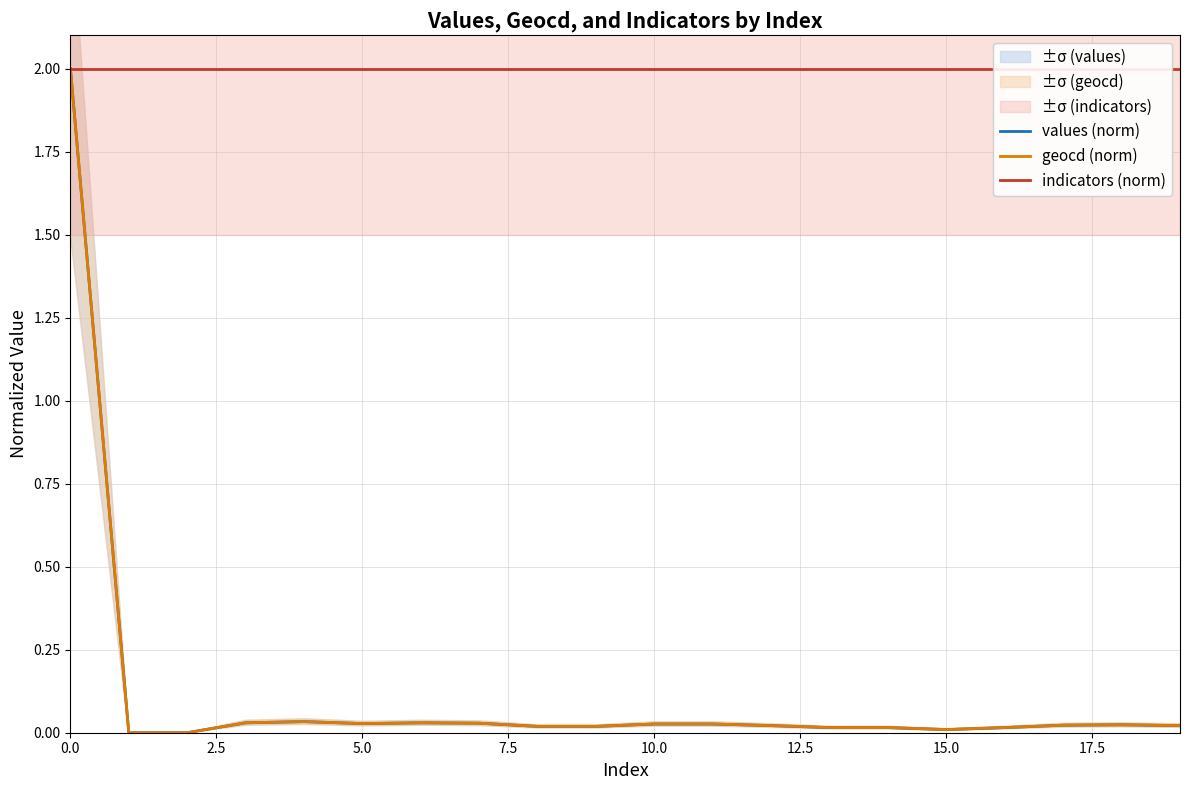

What is the sum of all values (norm) values?

2.4